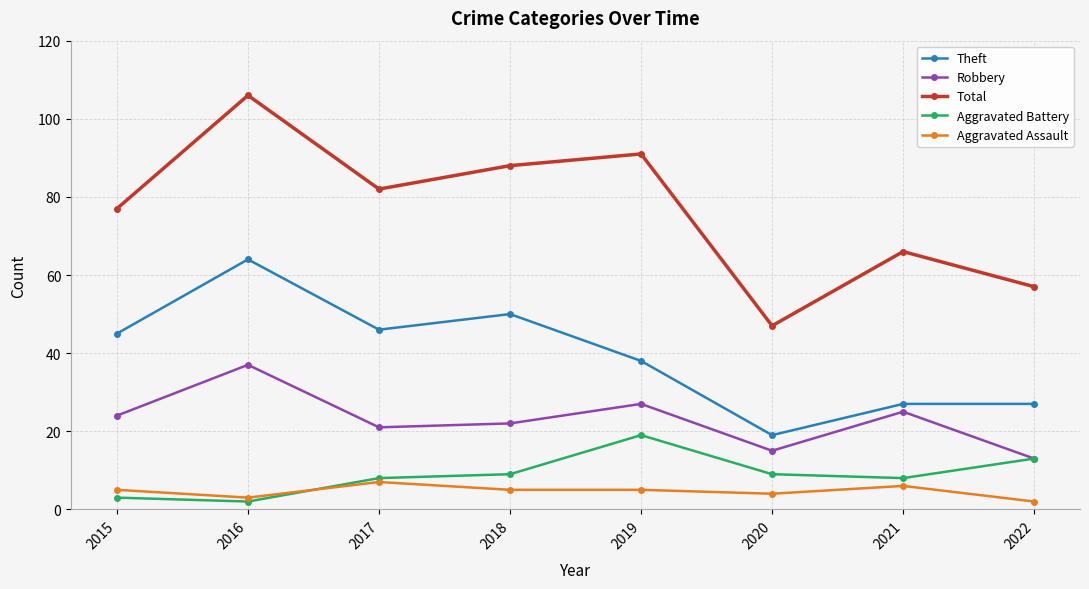

Is the value of Aggravated Assault at 2017 greater than the value of Total at 2015?

No